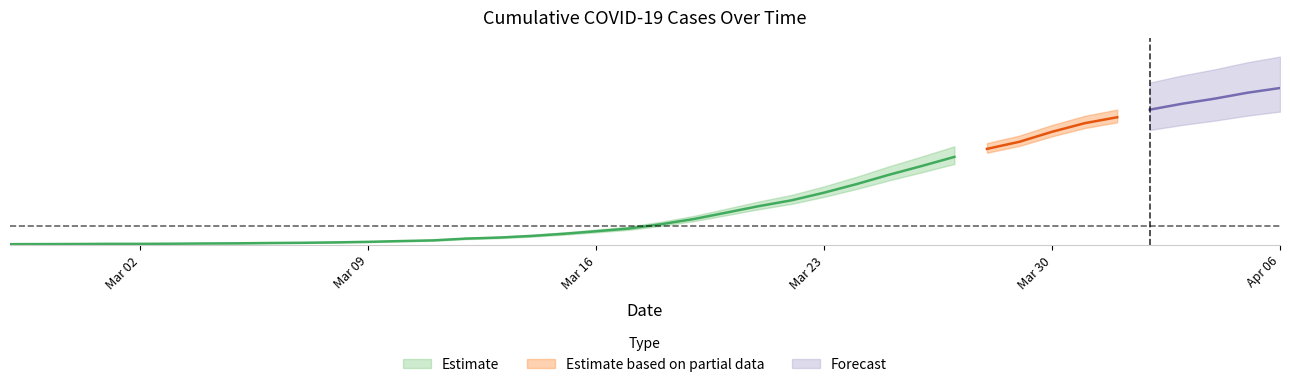

Does the chart display data point markers on the line(s)?

No